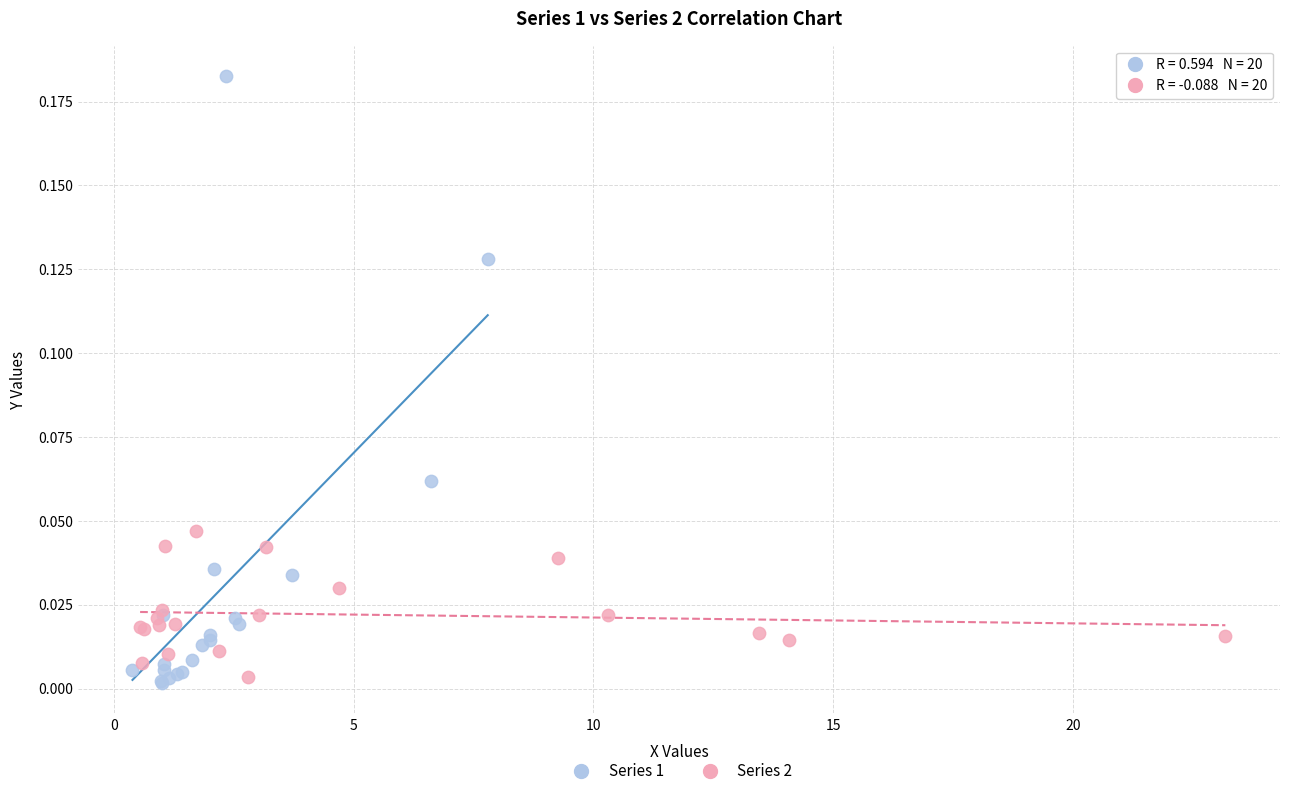

Which series has the widest spread of Y values?

Series 1